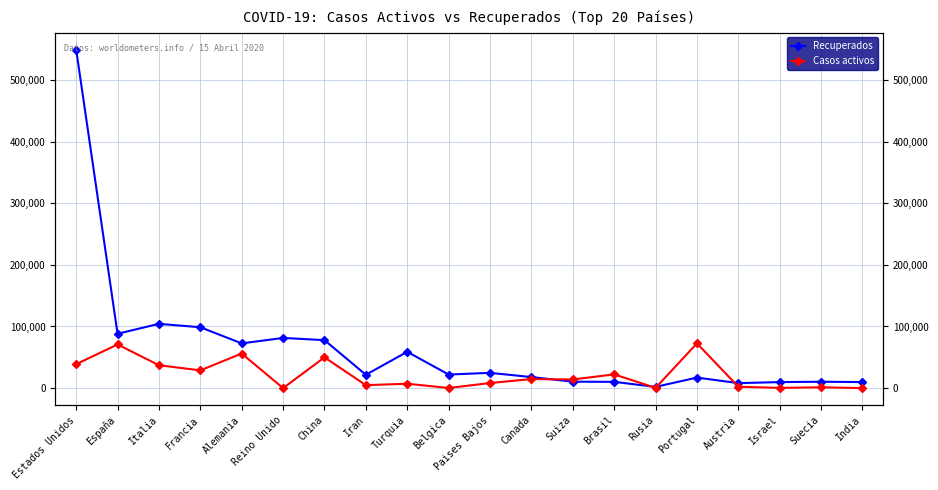

What is the lowest value of the Recuperados series?

1986